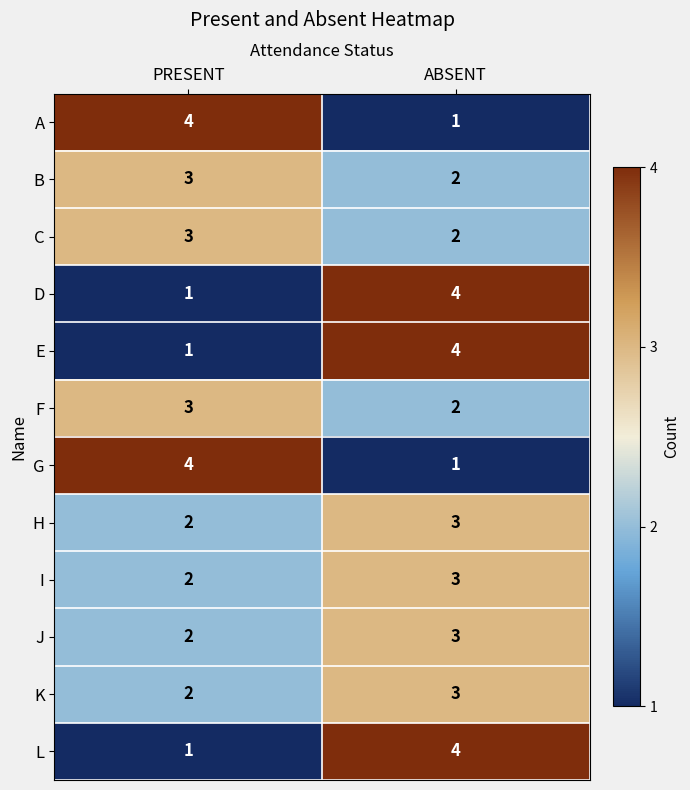

Count the number of categories in the chart.

2